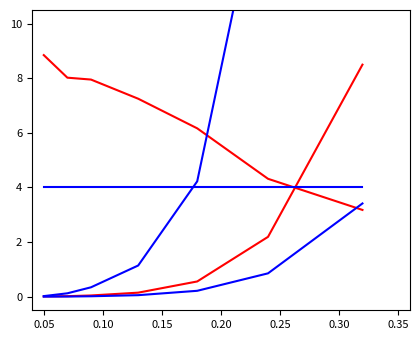

What is the total value across all series at 0.25?

27.9